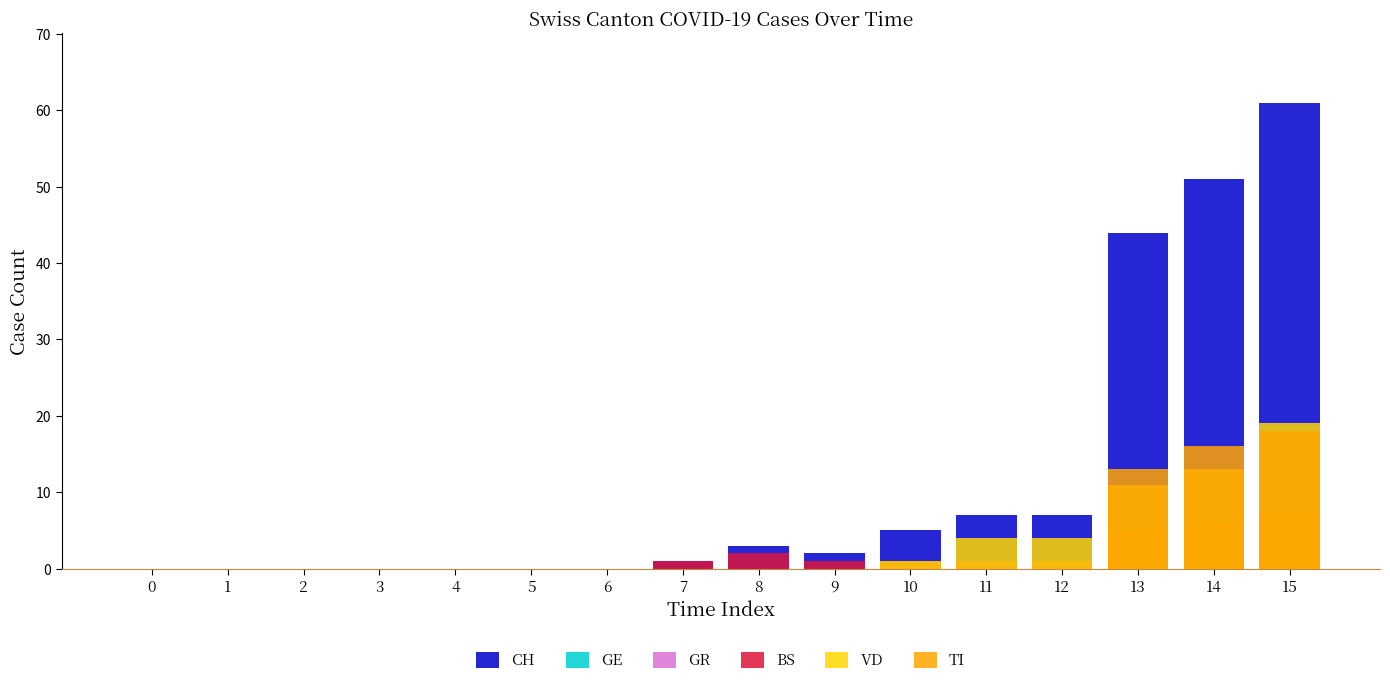

Between 12 and 14, which series saw the biggest shift?

CH